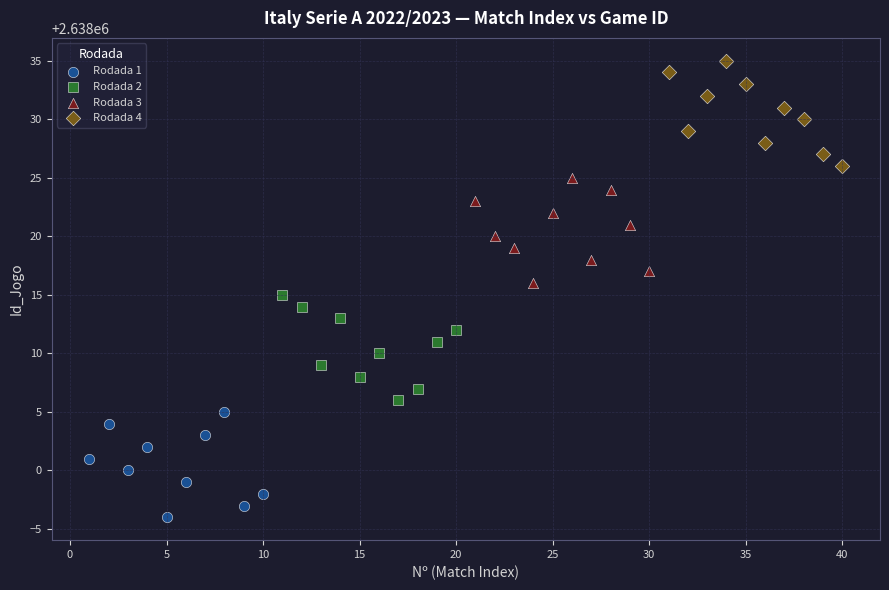

Which series contains the highest Y value?

Rodada 4